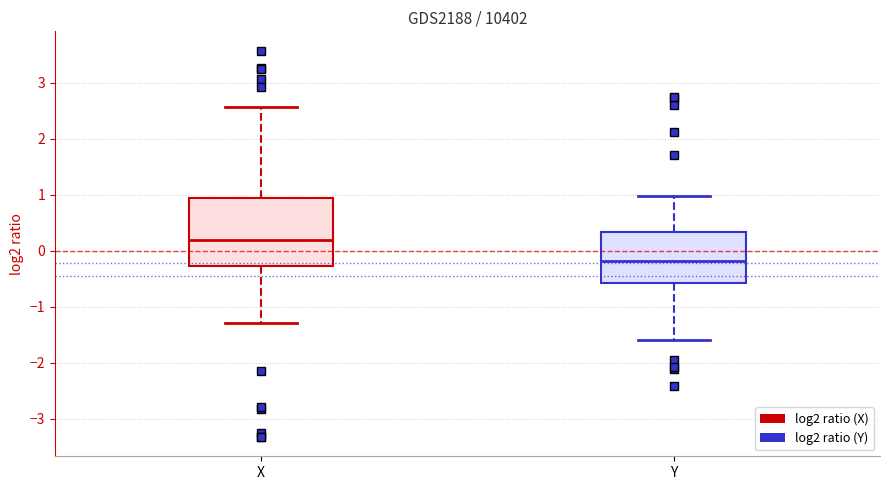

Which box has the lowest median line?

Y